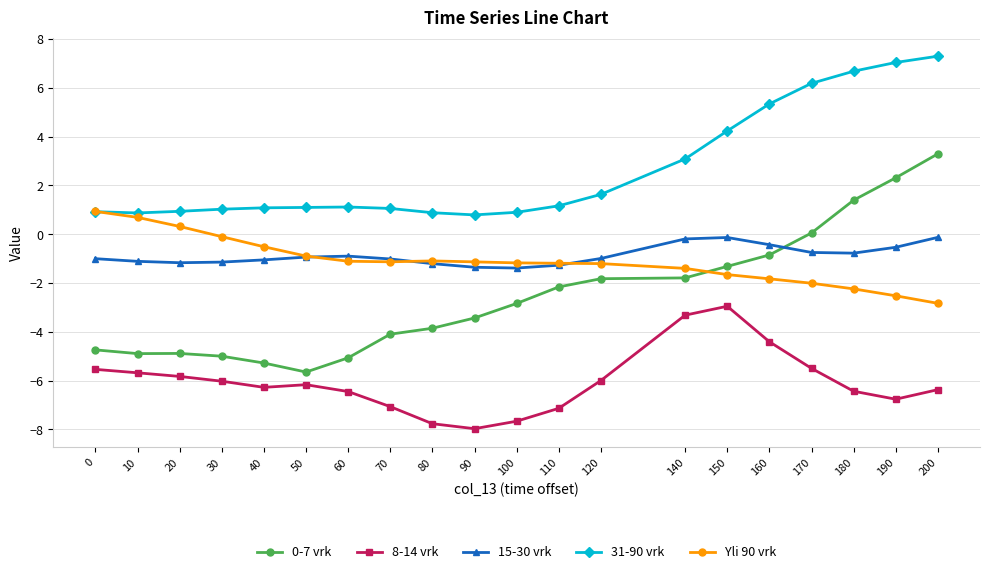

What is the sum of the 0-7 vrk values at 60 and 120?

-6.9